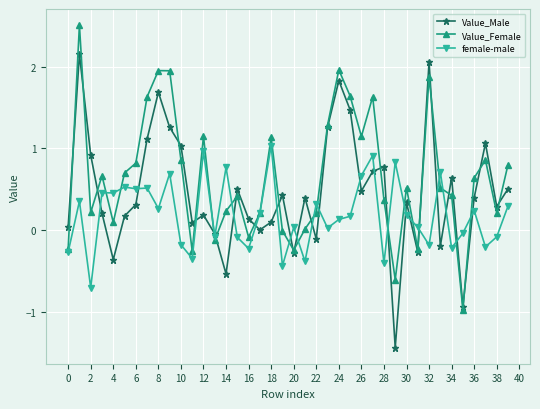

How many interior local valleys does the Value_Male series have?

12